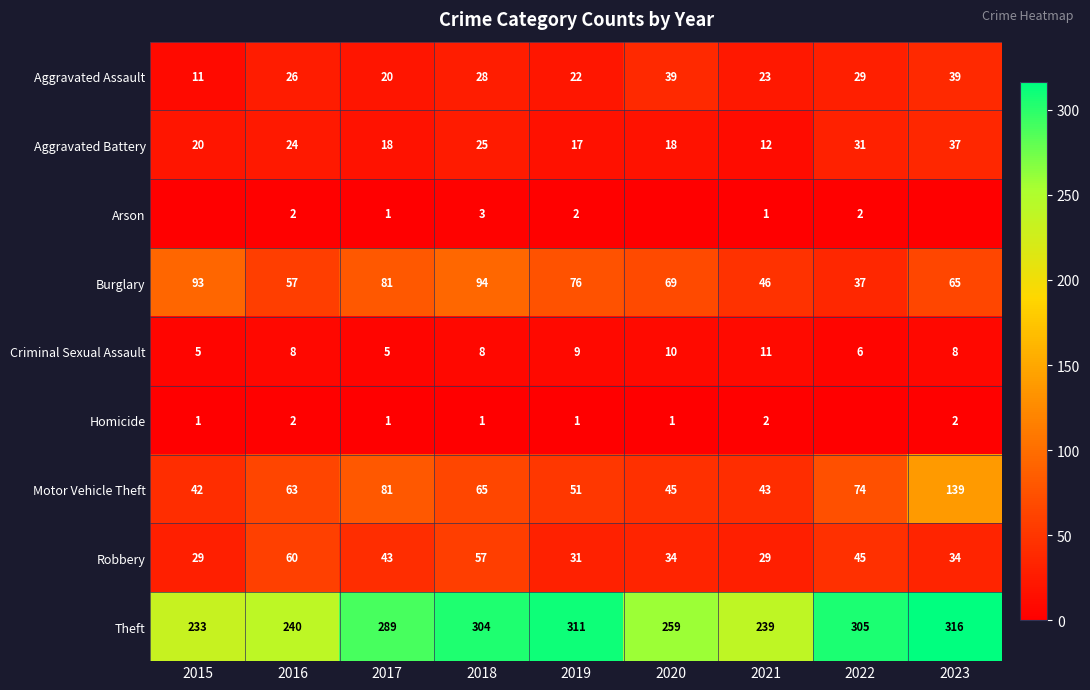

The Criminal Sexual Assault series shows 13 at 2019. True or false?

False